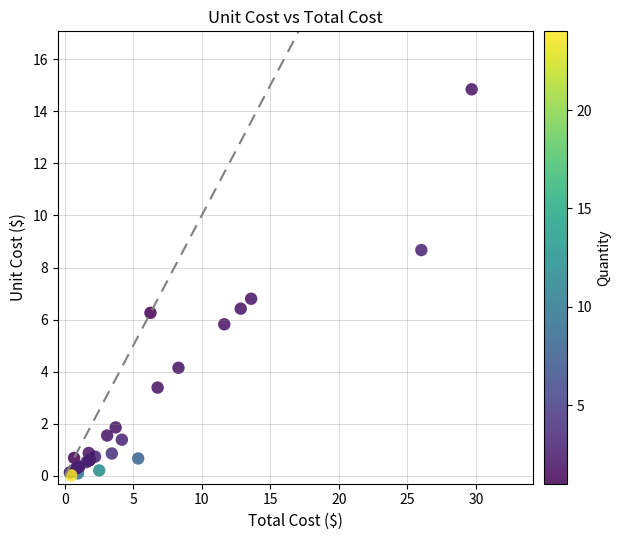

What Y value in the scatter plot is closest to 7?

6.8